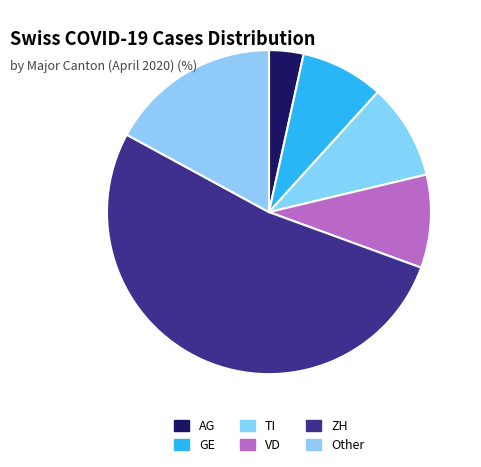

Which category has the smallest portion of the pie?

AG